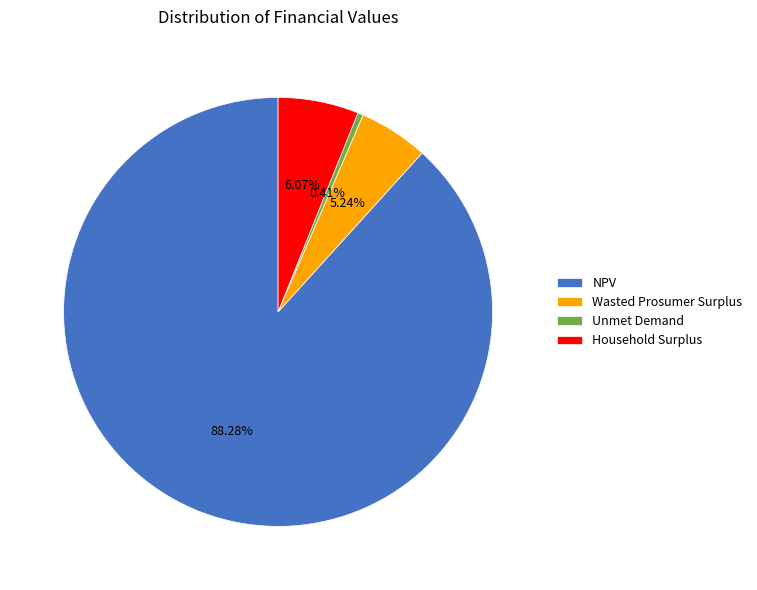

Is there a majority slice in this chart?

Yes